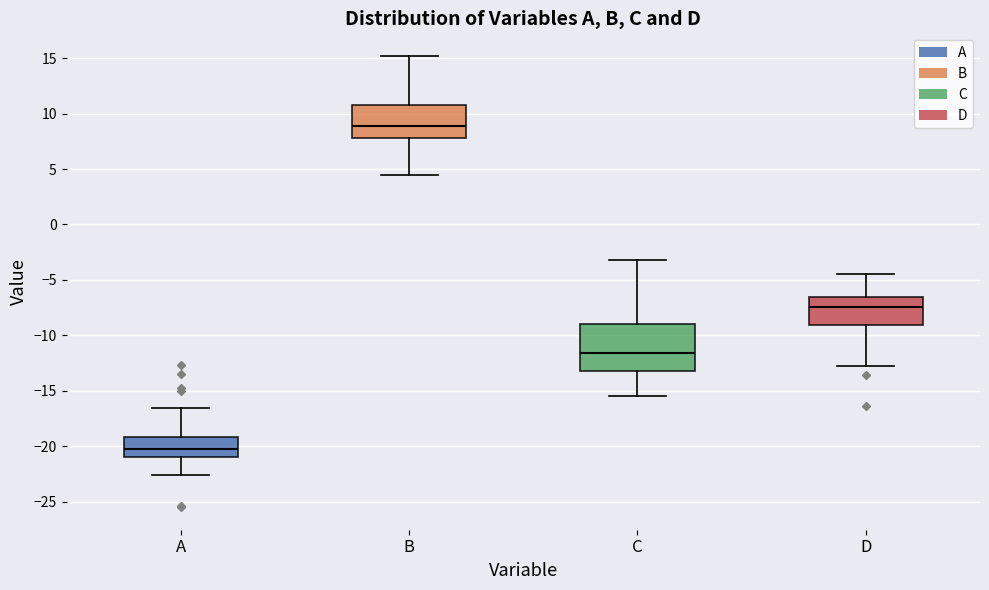

Reading left to right, transcribe this box plot: for each box, give where its median line is, the range the box spans, and where its two whiskers end, as read against the y-axis. The values are not printed on the chart, so give them approximately, as read against the axis.

A: median -20.0, box -21.0 to -19.0, whiskers -22.5 to -16.5
B: median 9.0, box 8.0 to 11.0, whiskers 4.5 to 15.0
C: median -11.5, box -13.0 to -9.0, whiskers -15.5 to -3.0
D: median -7.5, box -9.0 to -6.5, whiskers -12.5 to -4.5